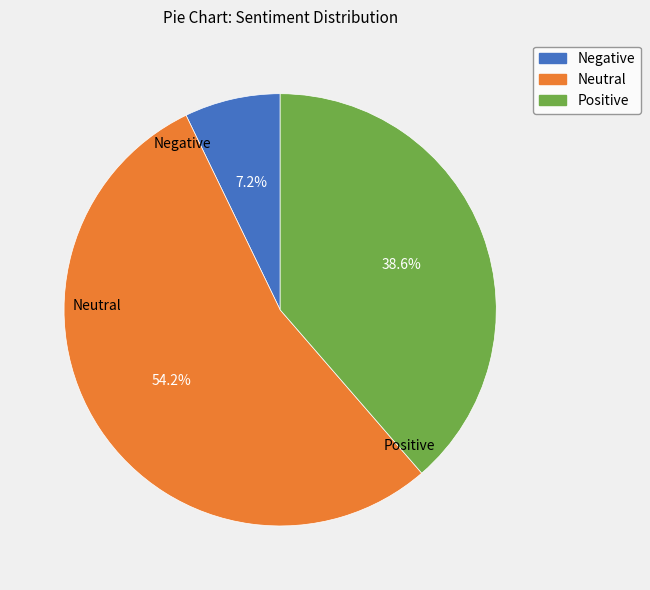

True or false: Neutral accounts for 54% of the total.

True